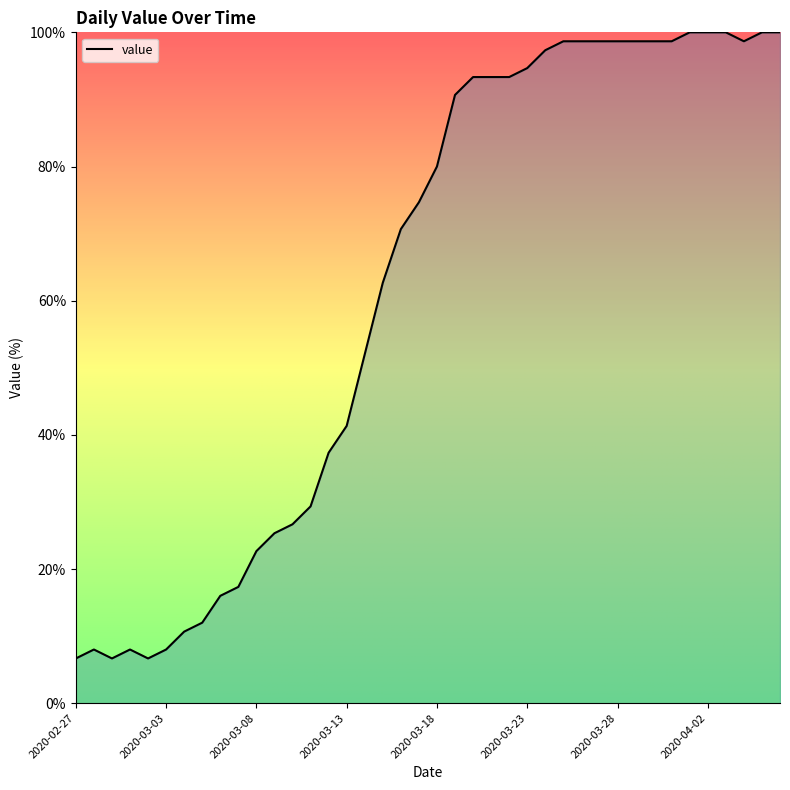

What is the greatest value displayed?

100.0